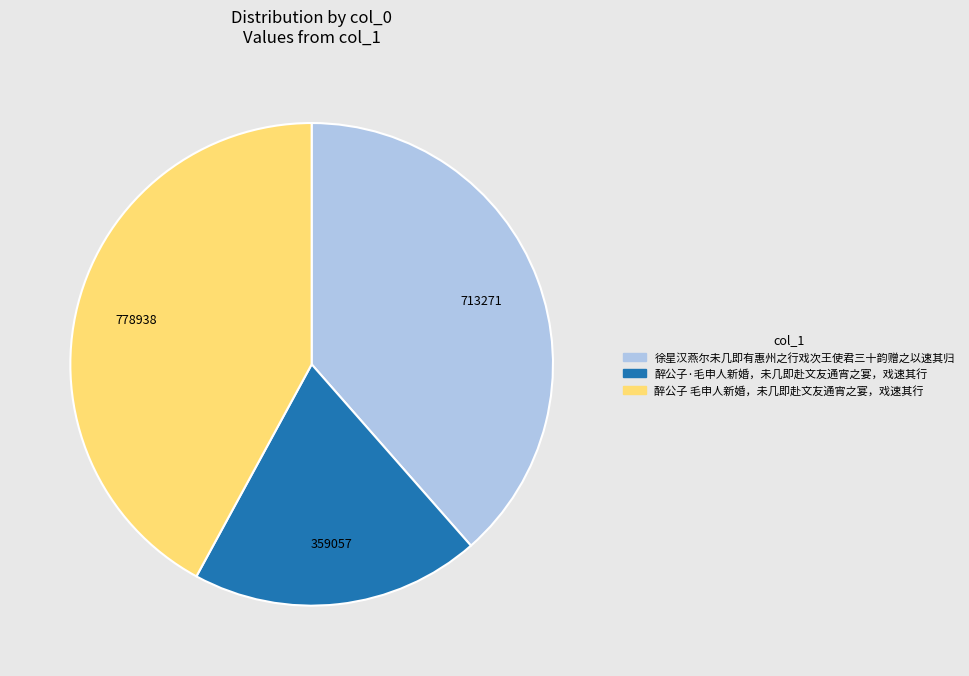

Count the number of slices in the pie.

3